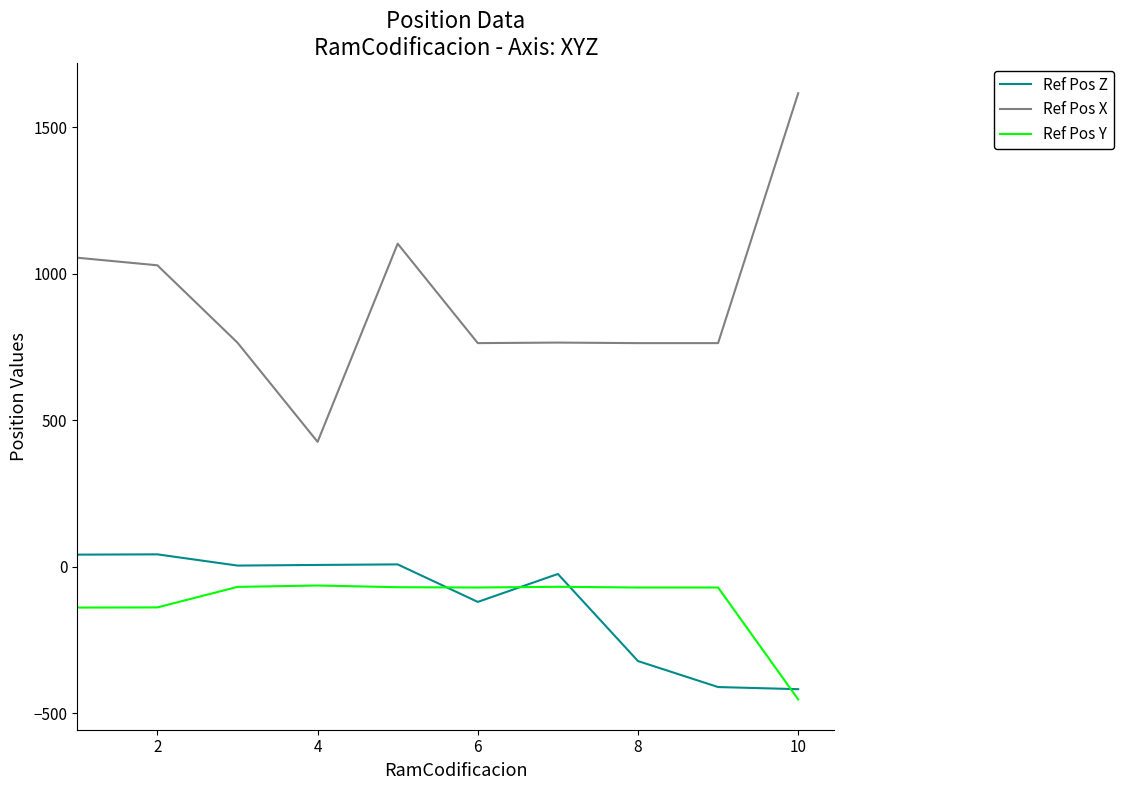

True or false: Ref Pos X and Ref Pos Y cross at least once.

False